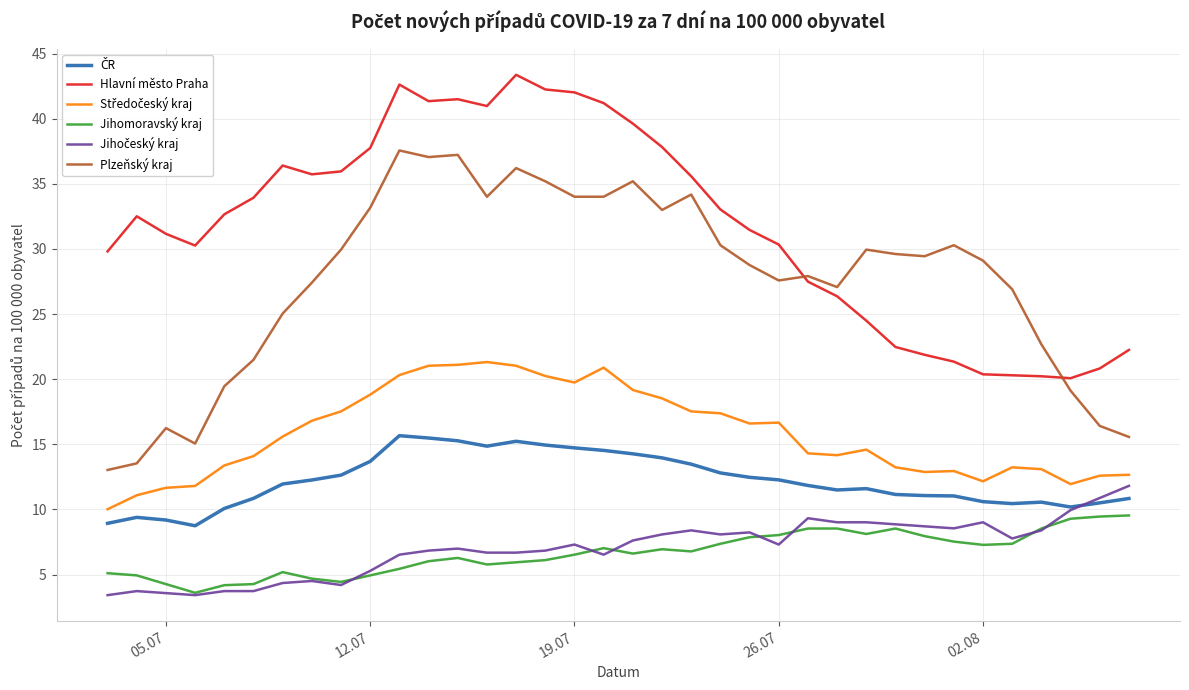

Which series has the largest total across all categories?

Hlavní město Praha